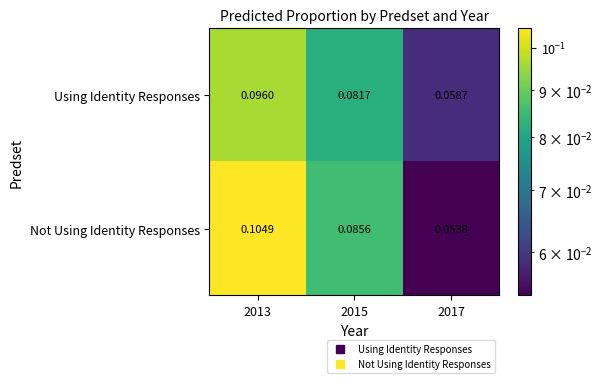

Which series has the largest total across all categories?

Not Using Identity Responses